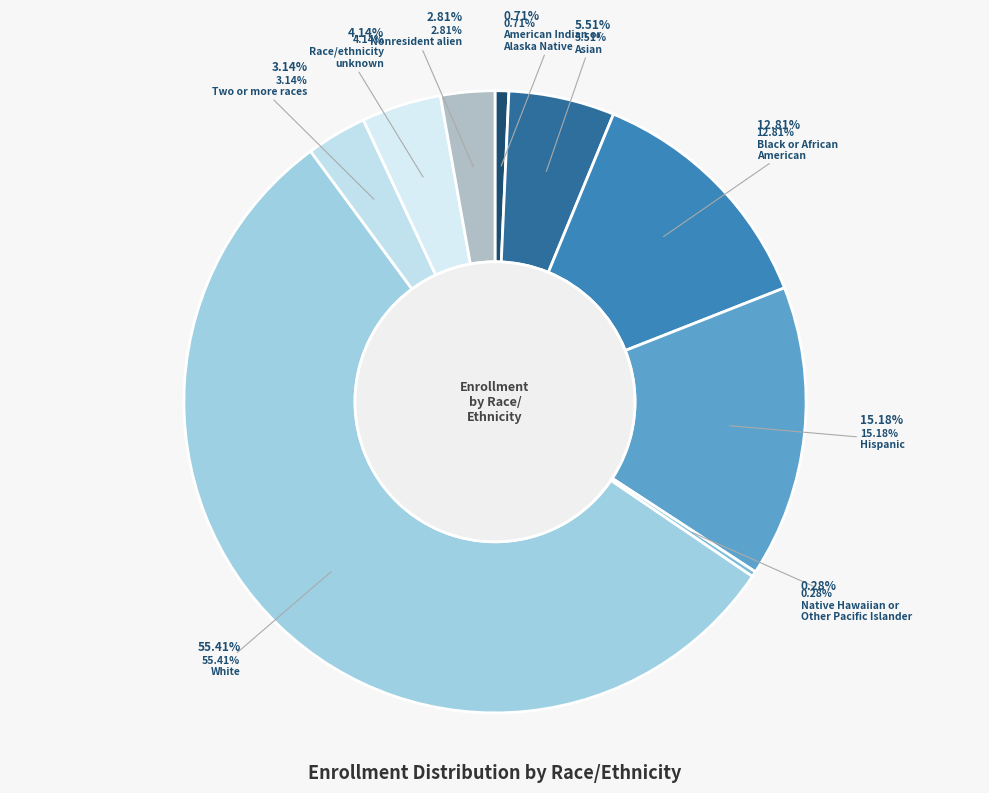

How many slices are in this pie chart?

9